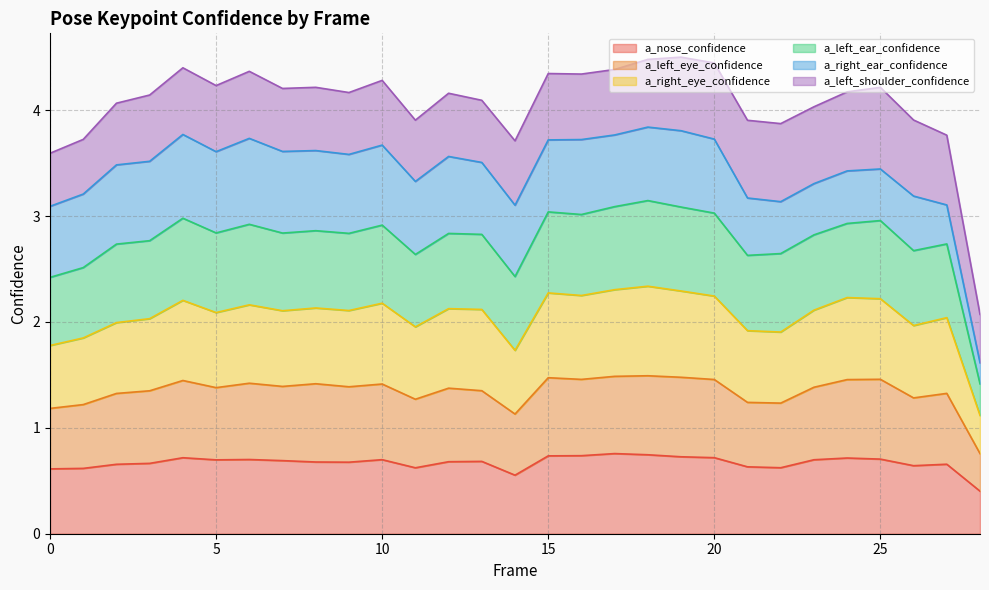

What are all the series names shown in the legend?

a_nose_confidence, a_left_eye_confidence, a_right_eye_confidence, a_left_ear_confidence, a_right_ear_confidence, a_left_shoulder_confidence